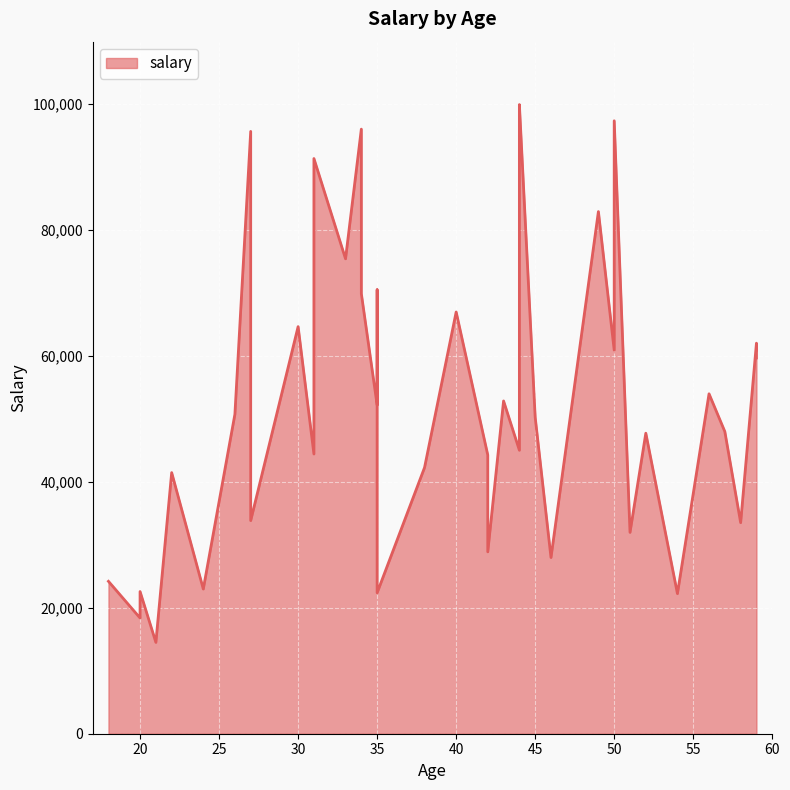

Which category has the highest value across all series?

44